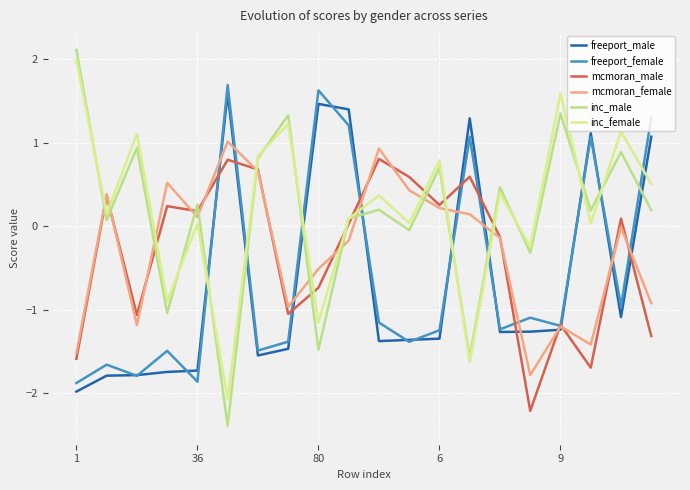

Which series has the largest total across all categories?

inc_female